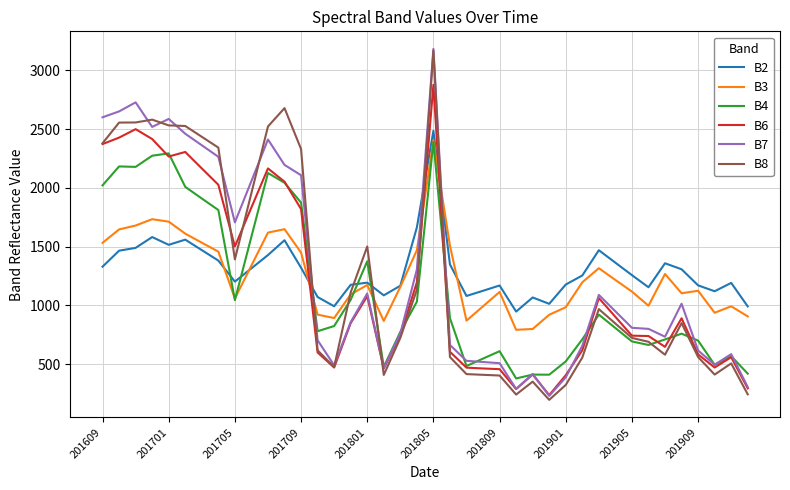

True or false: B7 and B3 intersect in this chart.

True